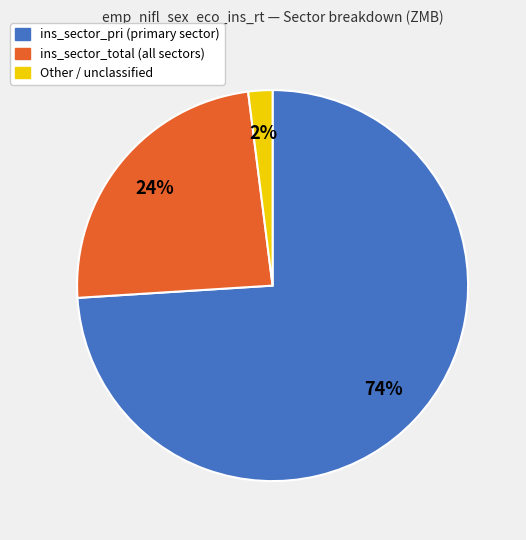

Does any single category account for the majority?

Yes